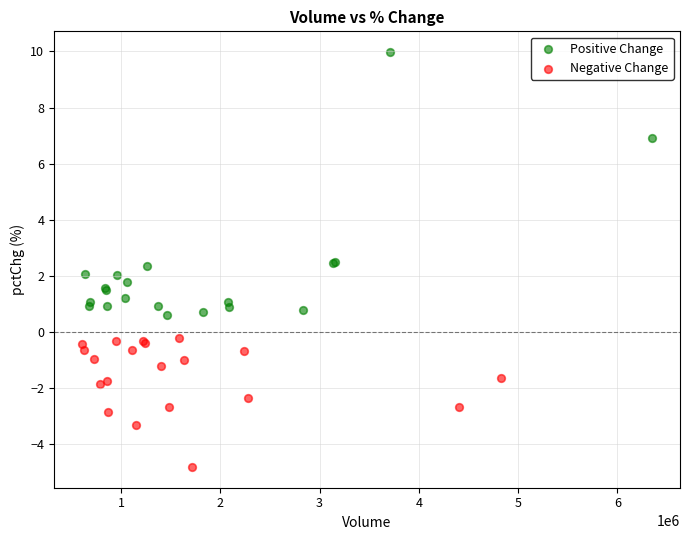

What are all the series names shown in the legend?

Positive Change, Negative Change